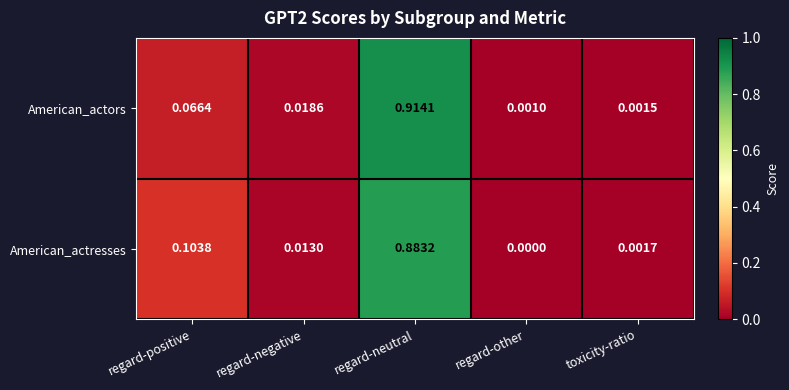

Count the number of categories in the chart.

5